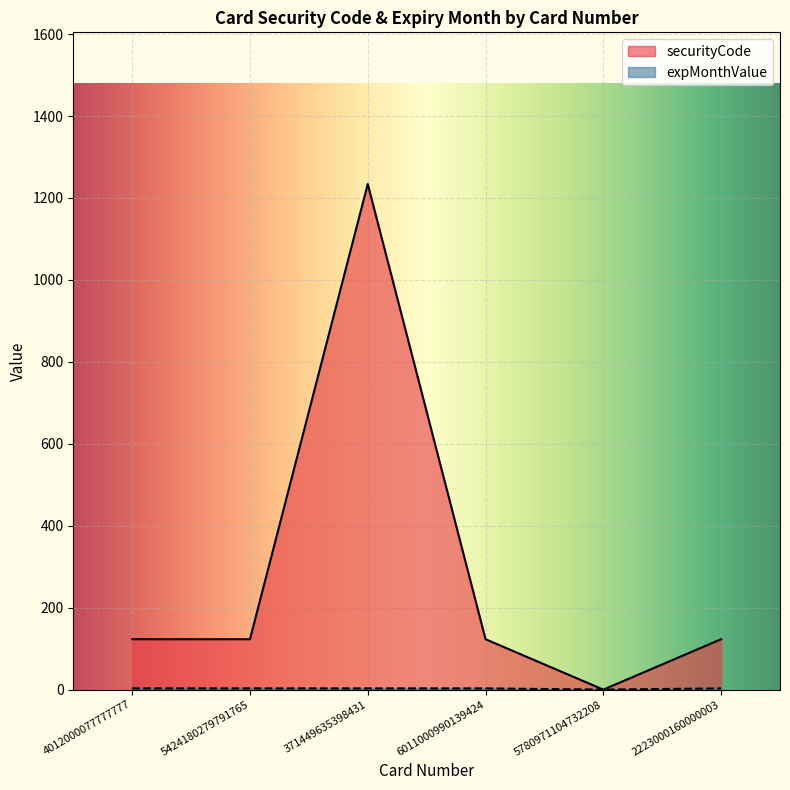

What is the total value across all series at 371449635398431?

1237